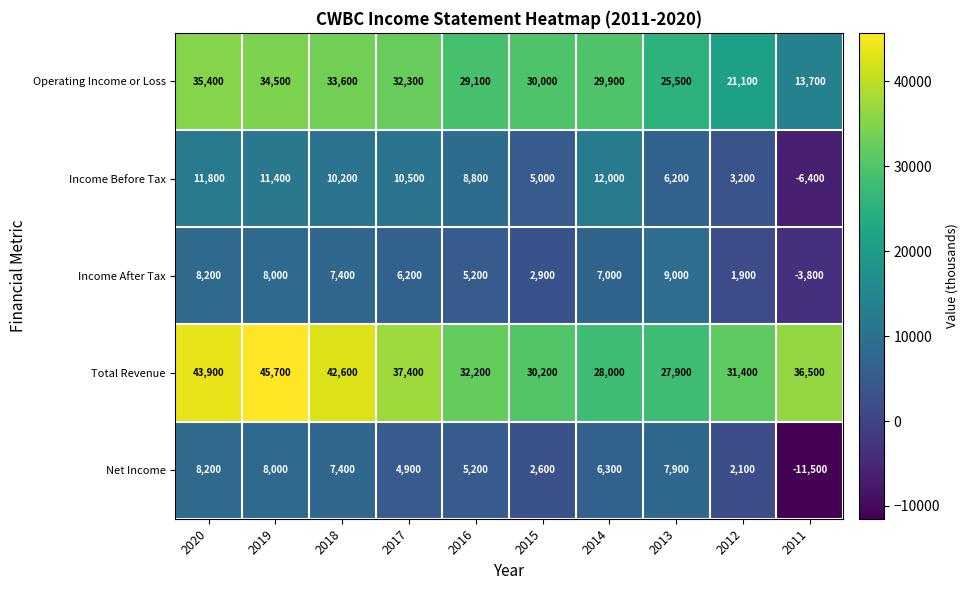

How many series are shown in this chart?

5